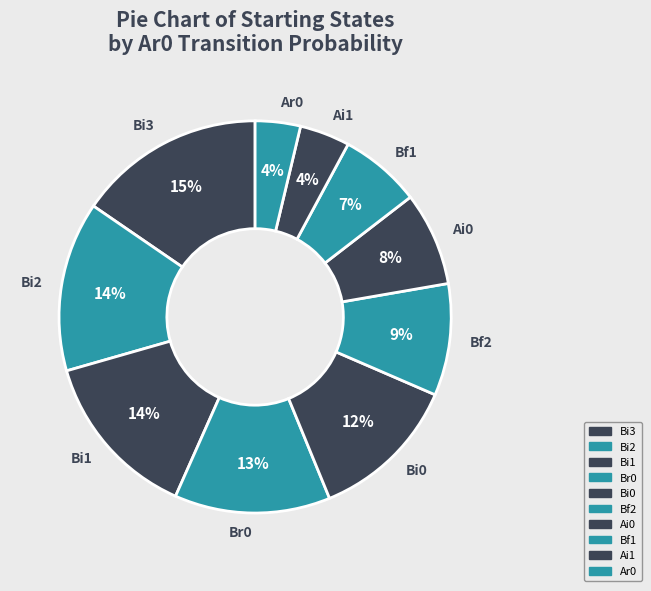

Between Br0 and Ai1, which is larger?

Br0